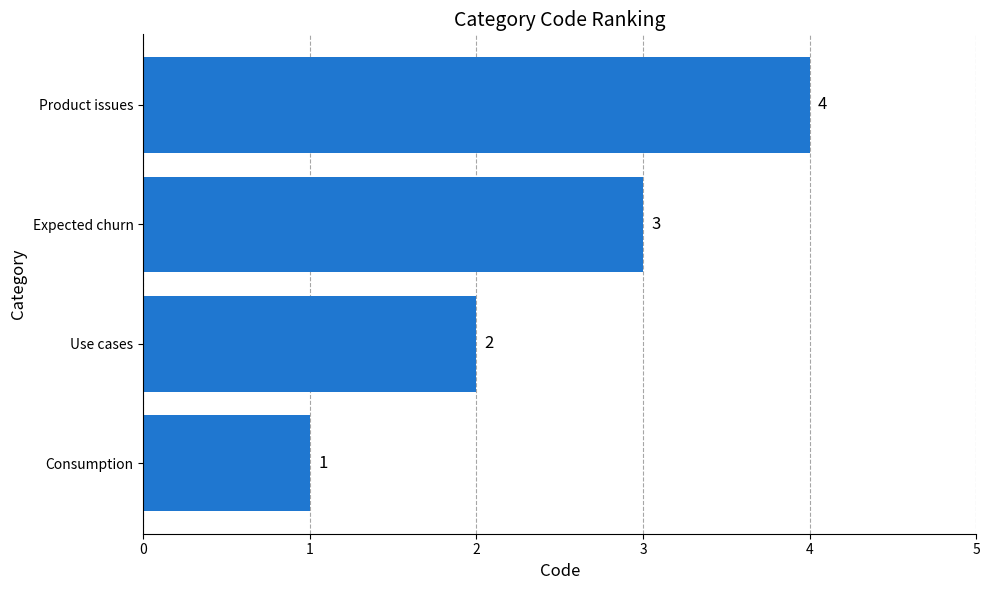

Are the bars horizontal?

Yes